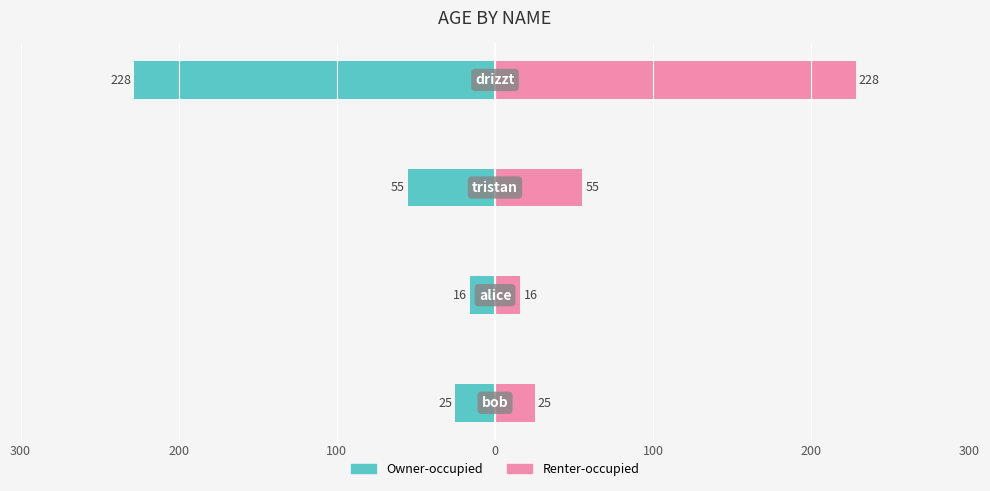

Reading left to right, extract all data points from this chart.

Owner-occupied: -25	-16	-55	-228
Renter-occupied: 25	16	55	228